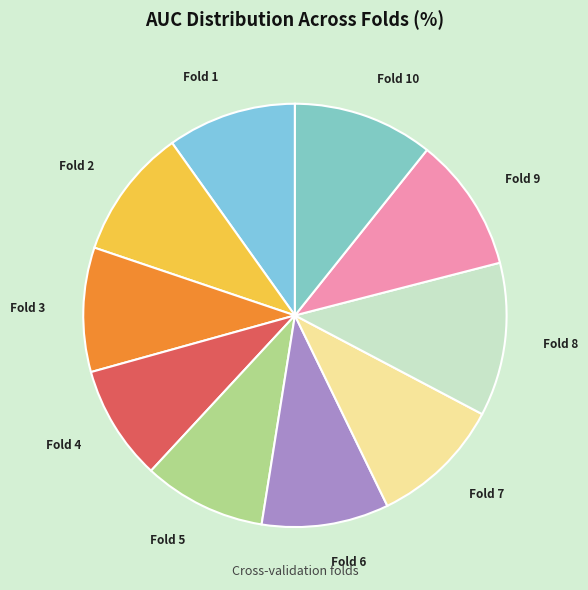

Does Fold 6 represent more than half of the total?

No